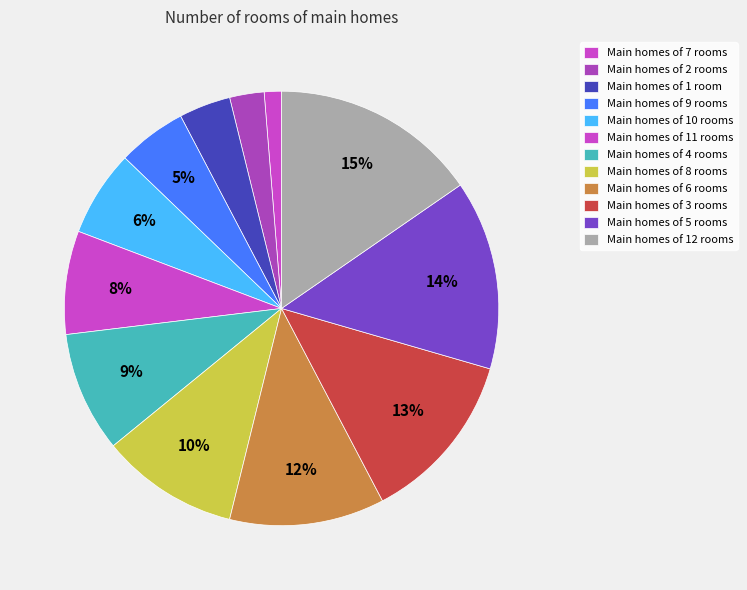

How many slices are in this pie chart?

12